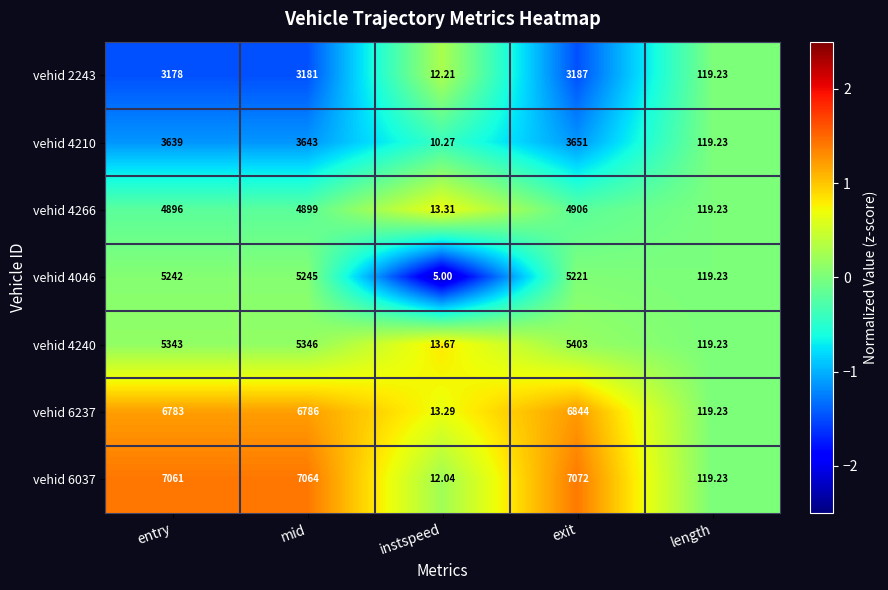

At which category is the sum across all series the highest?

exit